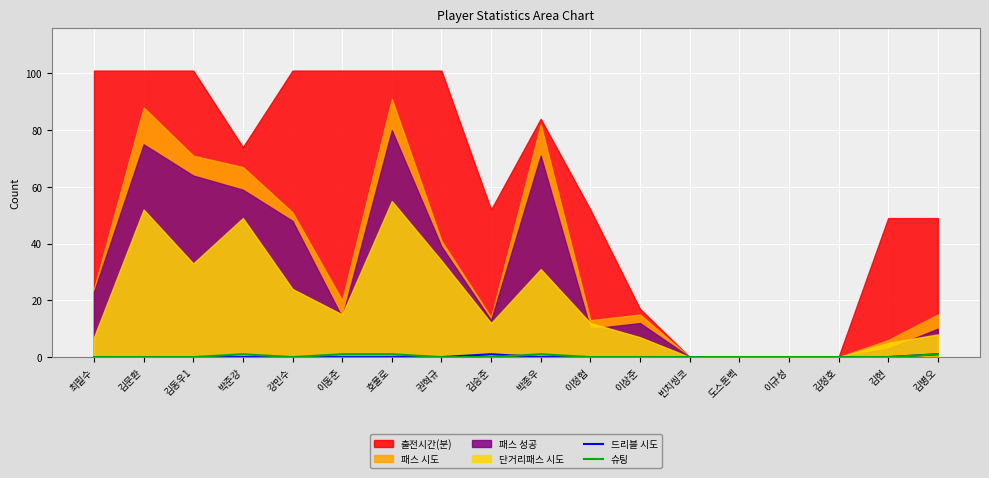

How many positive values does the 슈팅 series have?

5